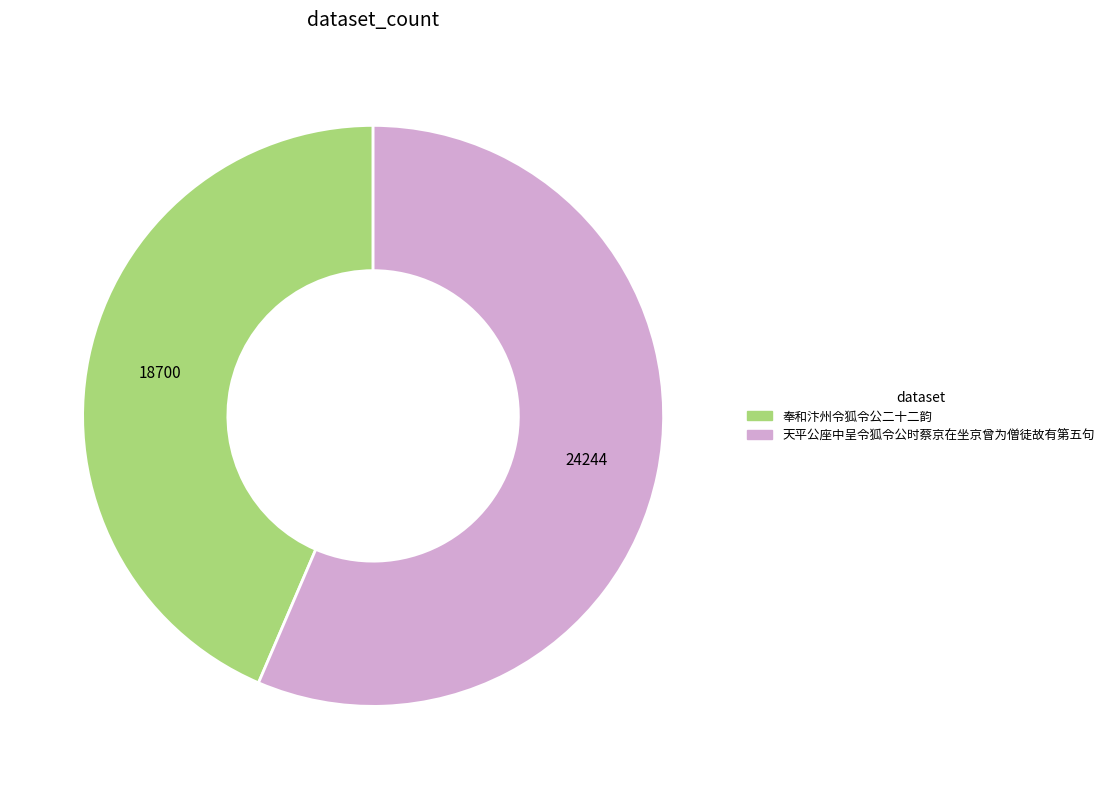

Rank the categories by value from highest to lowest.

天平公座中呈令狐令公时蔡京在坐京曾为僧徒故有第五句, 奉和汴州令狐令公二十二韵